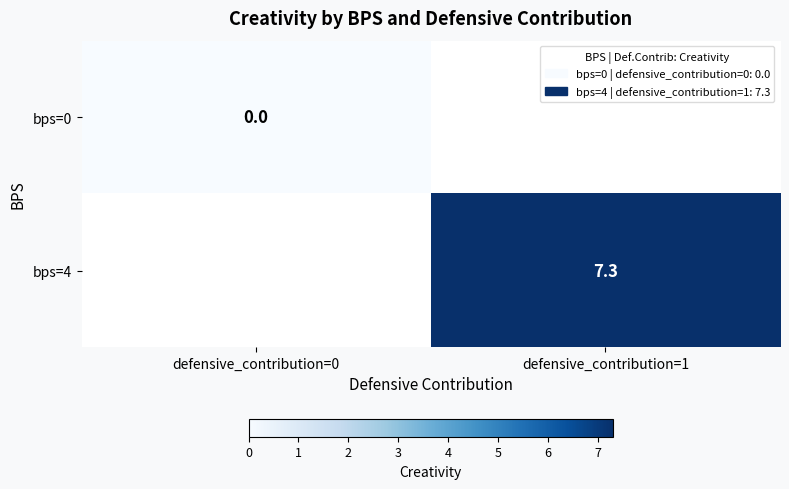

Is it true that bps=4 equals 13.0 at defensive_contribution=1?

False